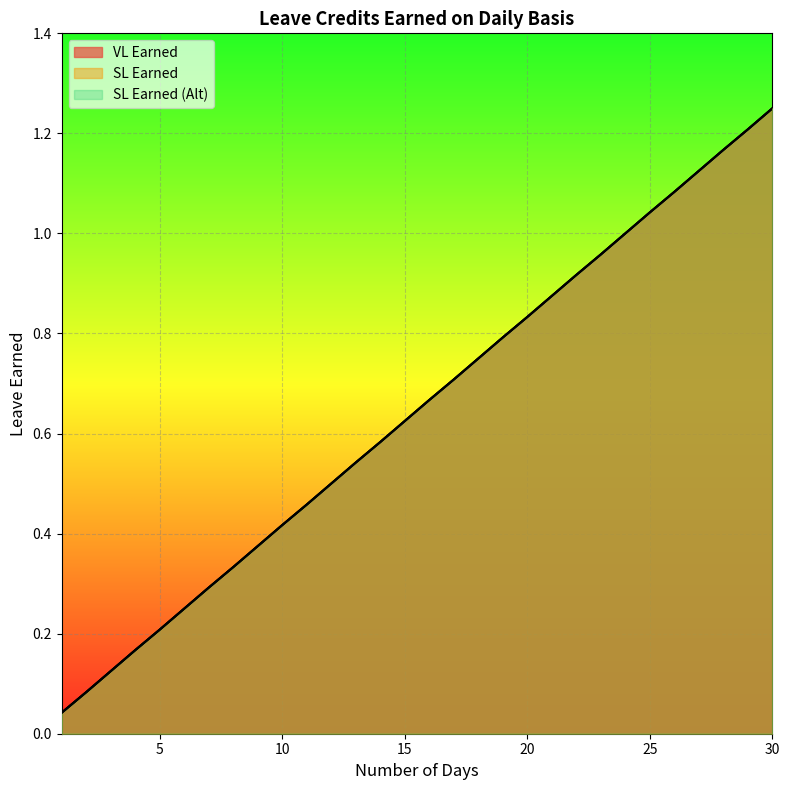

What is the sum of the SL Earned (Alt) values at 10 and 24?

1.4